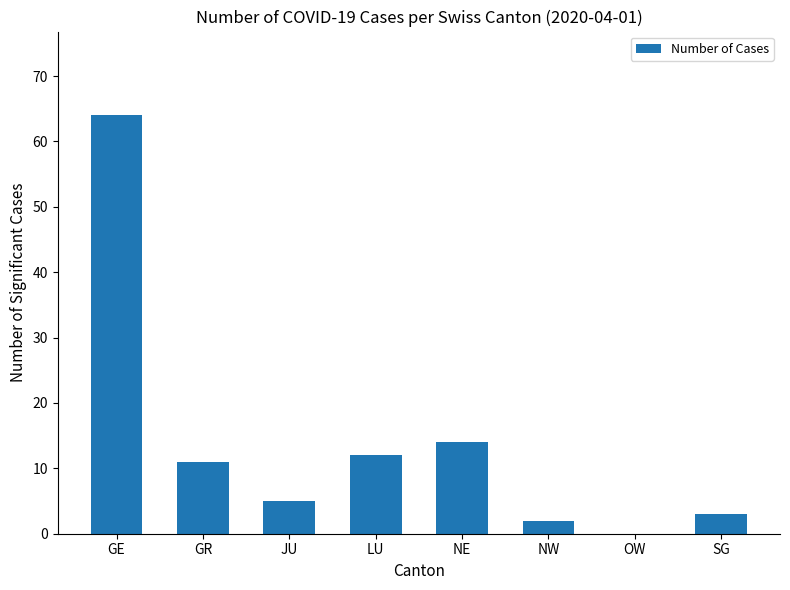

How many positive values are there?

7